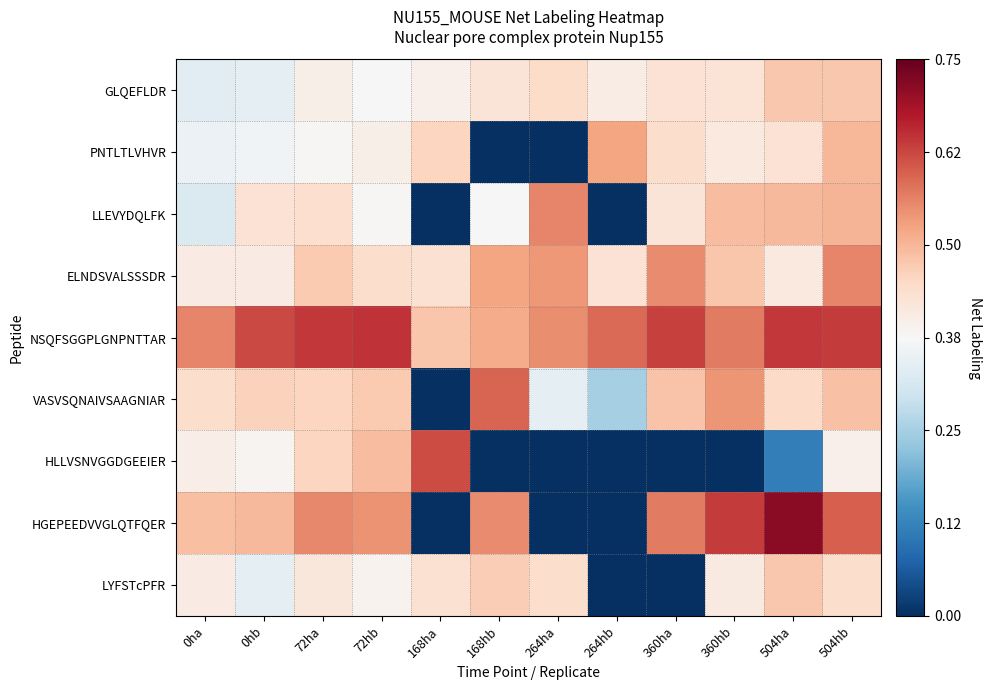

Reading right to left, extract all data points from this chart.

GLQEFLDR: 504hb=0.5	504ha=0.5	360hb=0.4	360ha=0.4	264hb=0.4	264ha=0.4	168hb=0.4	168ha=0.4	72hb=0.4	72ha=0.4	0hb=0.3	0ha=0.3
PNTLTLVHVR: 504hb=0.5	504ha=0.4	360hb=0.4	360ha=0.4	264hb=0.5	264ha=0.0	168hb=0.0	168ha=0.5	72hb=0.4	72ha=0.4	0hb=0.4	0ha=0.4
LLEVYDQLFK: 504hb=0.5	504ha=0.5	360hb=0.5	360ha=0.4	264hb=0.0	264ha=0.6	168hb=0.4	168ha=0.0	72hb=0.4	72ha=0.4	0hb=0.4	0ha=0.3
ELNDSVALSSSDR: 504hb=0.6	504ha=0.4	360hb=0.5	360ha=0.6	264hb=0.4	264ha=0.5	168hb=0.5	168ha=0.4	72hb=0.4	72ha=0.5	0hb=0.4	0ha=0.4
NSQFSGGPLGNPNTTAR: 504hb=0.6	504ha=0.6	360hb=0.6	360ha=0.6	264hb=0.6	264ha=0.5	168hb=0.5	168ha=0.5	72hb=0.6	72ha=0.6	0hb=0.6	0ha=0.6
VASVSQNAIVSAAGNIAR: 504hb=0.5	504ha=0.4	360hb=0.5	360ha=0.5	264hb=0.2	264ha=0.3	168hb=0.6	168ha=0.0	72hb=0.5	72ha=0.5	0hb=0.5	0ha=0.4
HLLVSNVGGDGEEIER: 504hb=0.4	504ha=0.1	360hb=0.0	360ha=0.0	264hb=0.0	264ha=0.0	168hb=0.0	168ha=0.6	72hb=0.5	72ha=0.5	0hb=0.4	0ha=0.4
HGEPEEDVVGLQTFQER: 504hb=0.6	504ha=0.7	360hb=0.6	360ha=0.6	264hb=0.0	264ha=0.0	168hb=0.6	168ha=0.0	72hb=0.5	72ha=0.6	0hb=0.5	0ha=0.5
LYFSTcPFR: 504hb=0.4	504ha=0.5	360hb=0.4	360ha=0.0	264hb=0.0	264ha=0.4	168hb=0.5	168ha=0.4	72hb=0.4	72ha=0.4	0hb=0.3	0ha=0.4